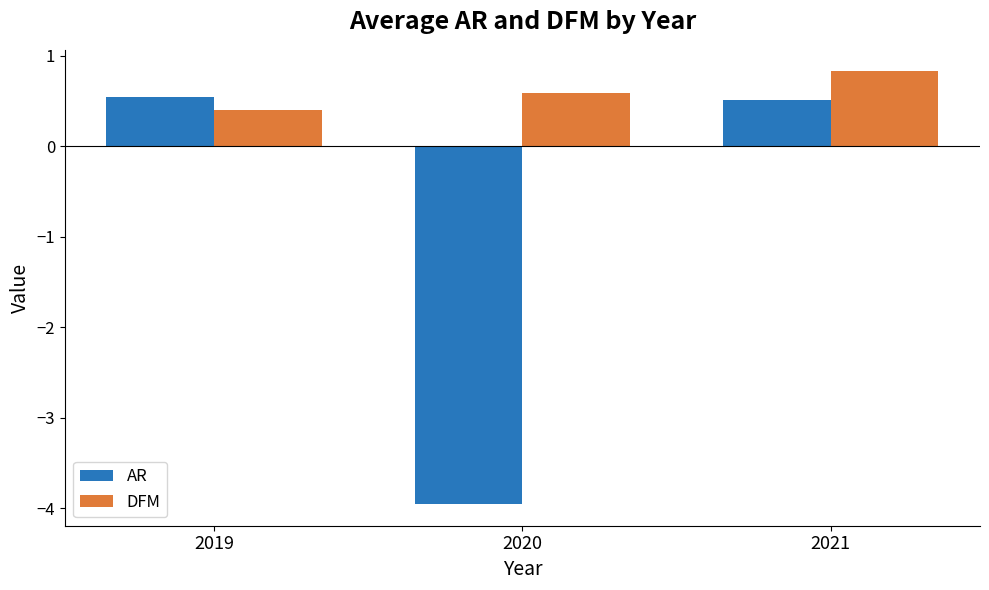

What are all the series names shown in the legend?

AR, DFM